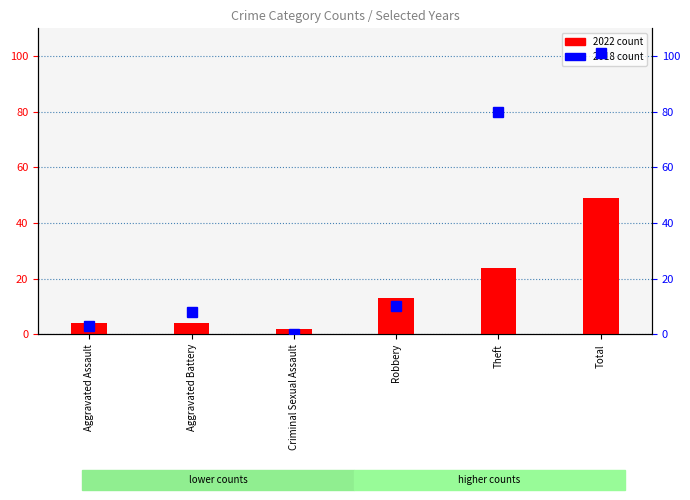

Rank the series by their maximum value, from highest to lowest.

2018 count, 2022 count